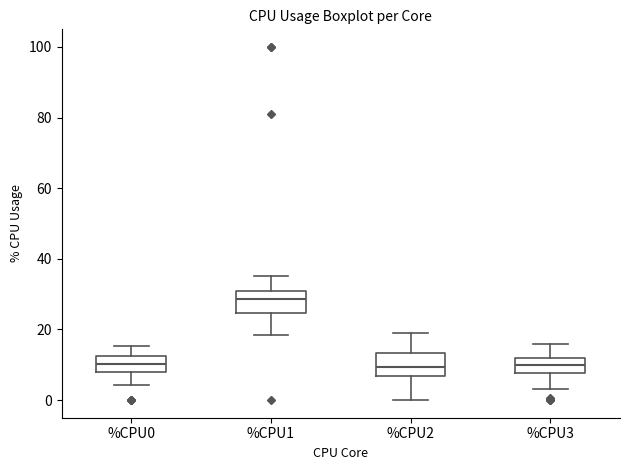

Reading left to right, transcribe this box plot: for each box, give where its median line is, the range the box spans, and where its two whiskers end, as read against the y-axis. The values are not printed on the chart, so give them approximately, as read against the axis.

%CPU0: median 10, box 8 to 12, whiskers 4 to 16
%CPU1: median 28, box 24 to 30, whiskers 18 to 36
%CPU2: median 10, box 6 to 14, whiskers 0 to 20
%CPU3: median 10, box 8 to 12, whiskers 4 to 16